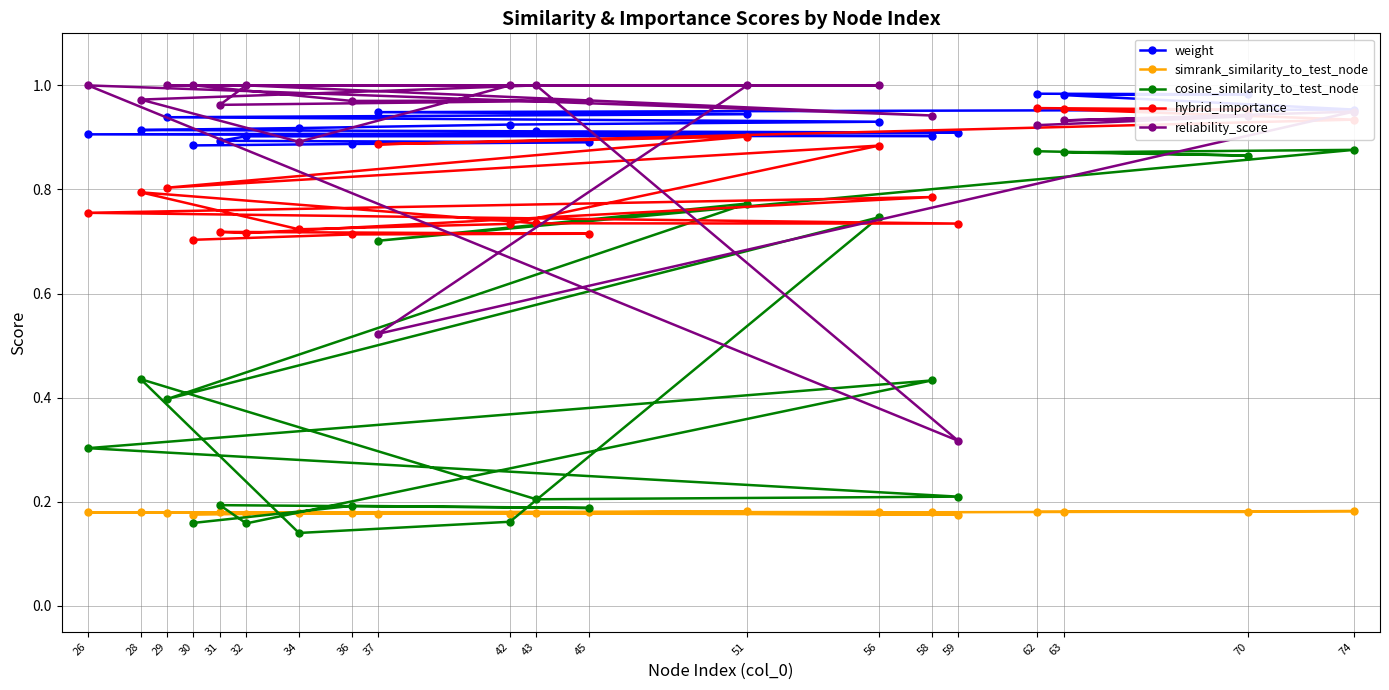

Is this an area chart (filled region under the line)?

No